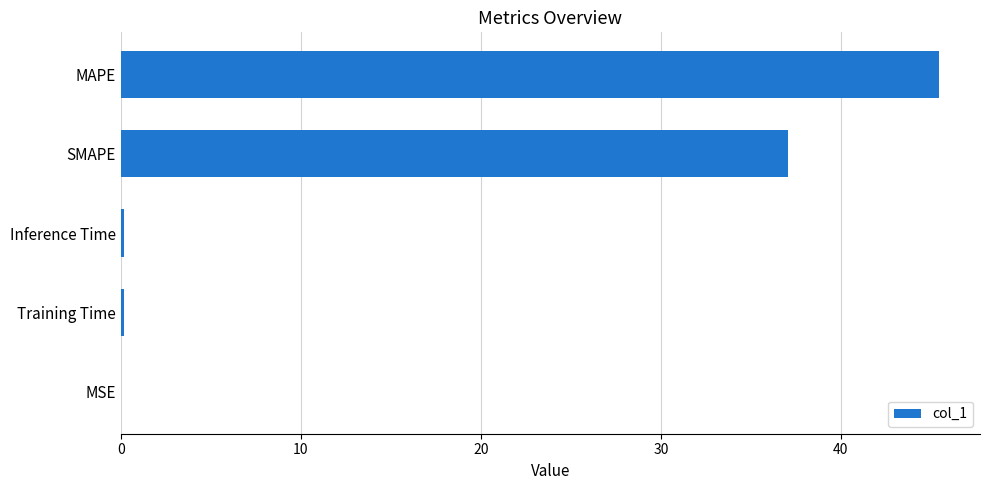

Which has a higher value, SMAPE or Training Time?

SMAPE